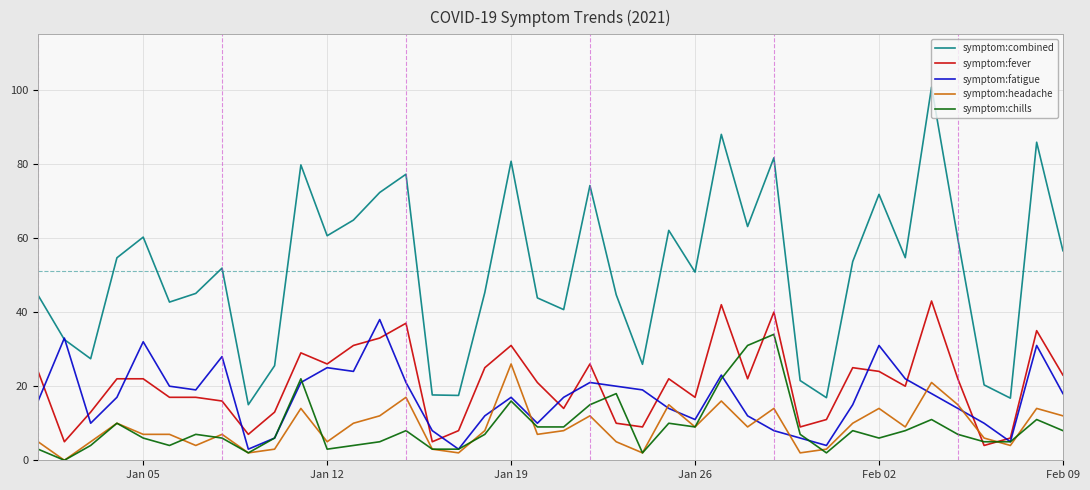

True or false: symptom:combined and symptom:chills intersect in this chart.

False